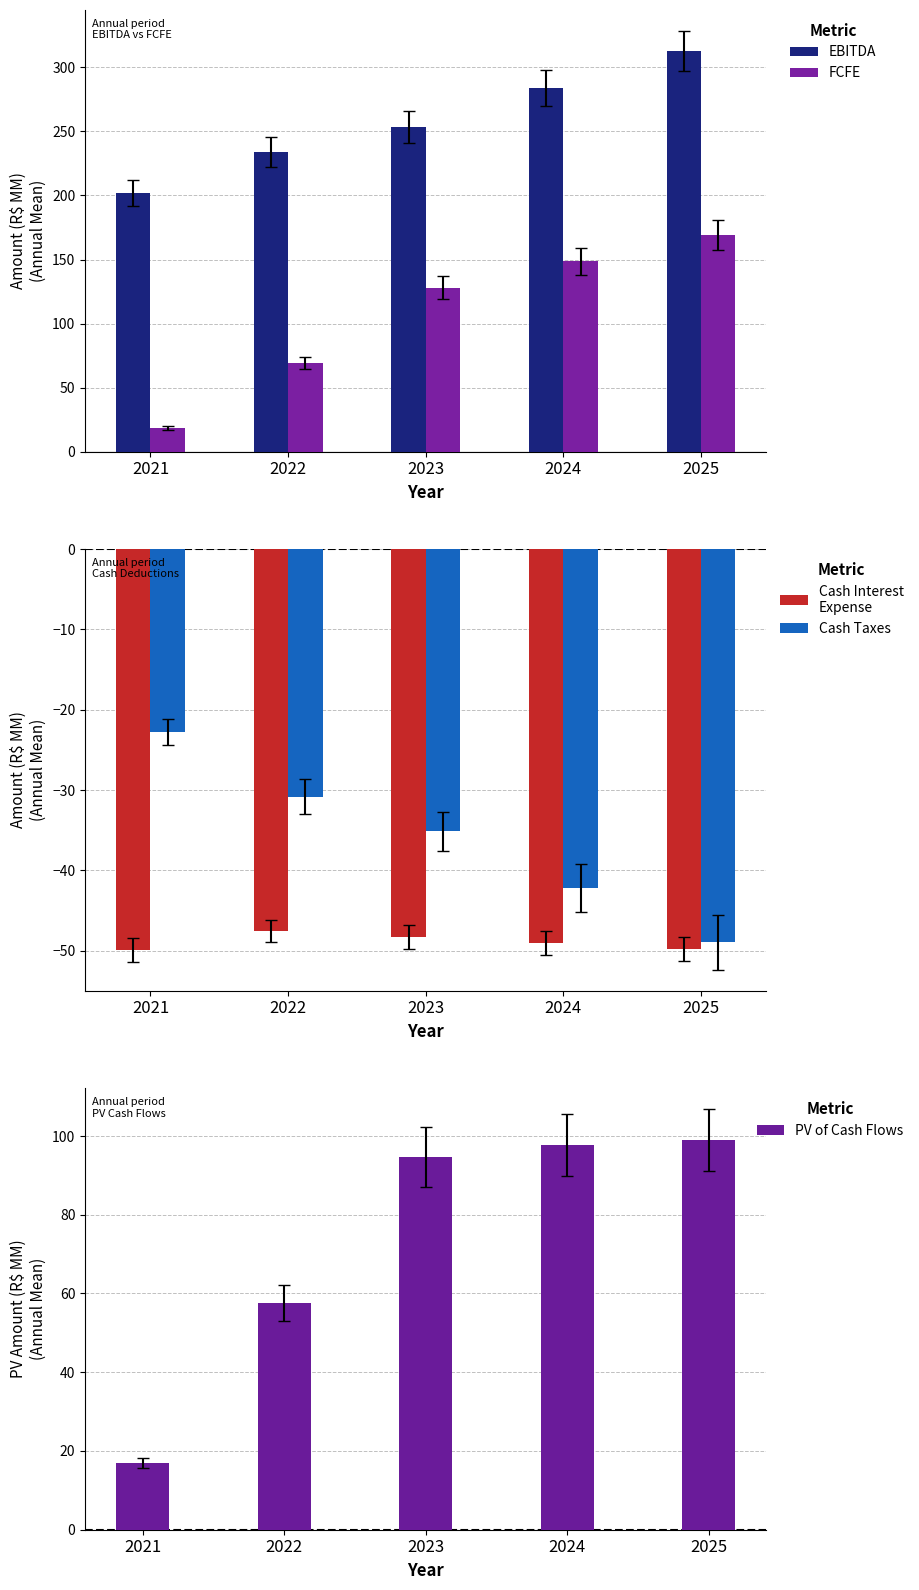

What is the difference between the maximum and second lowest values in the EBITDA series?

78.5